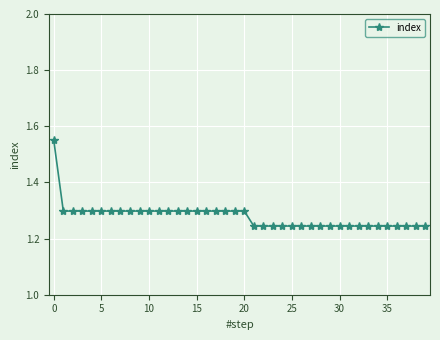

What is the sum of all values?

51.2